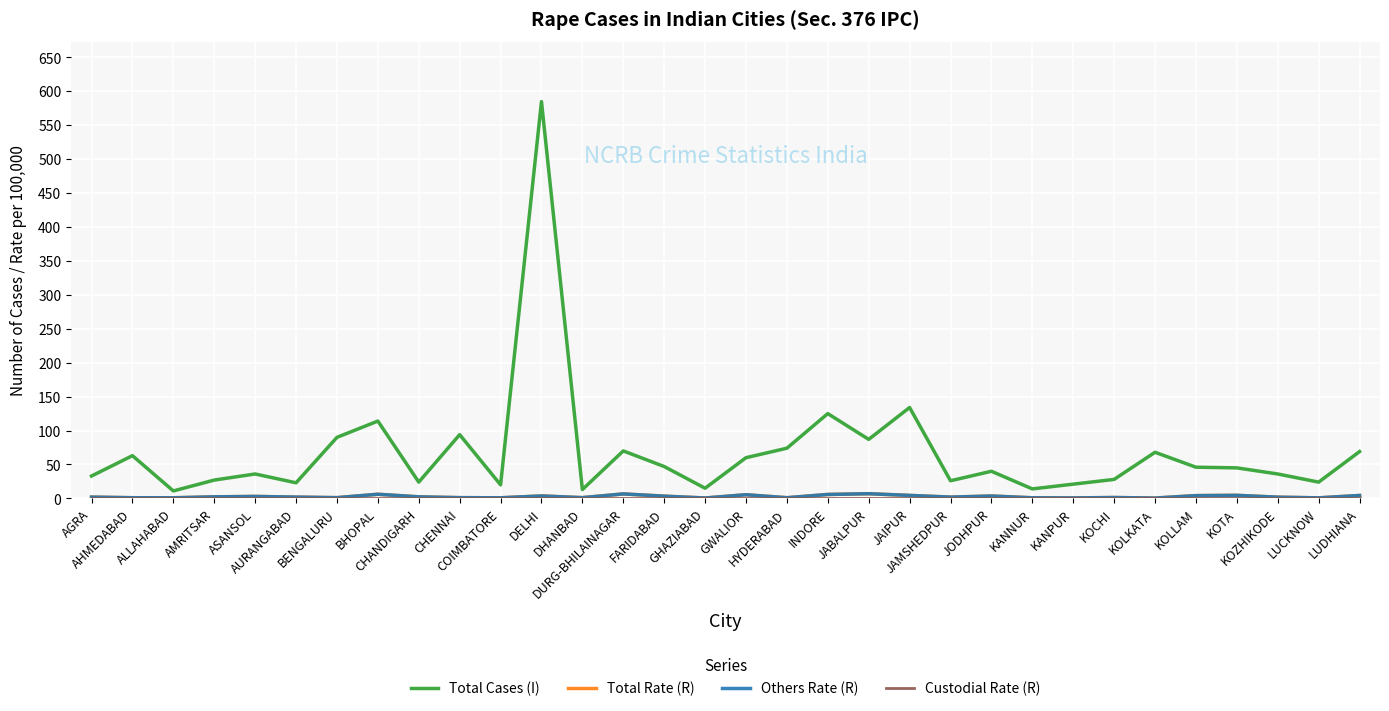

What is the maximum value for Total Rate (R)?

6.9